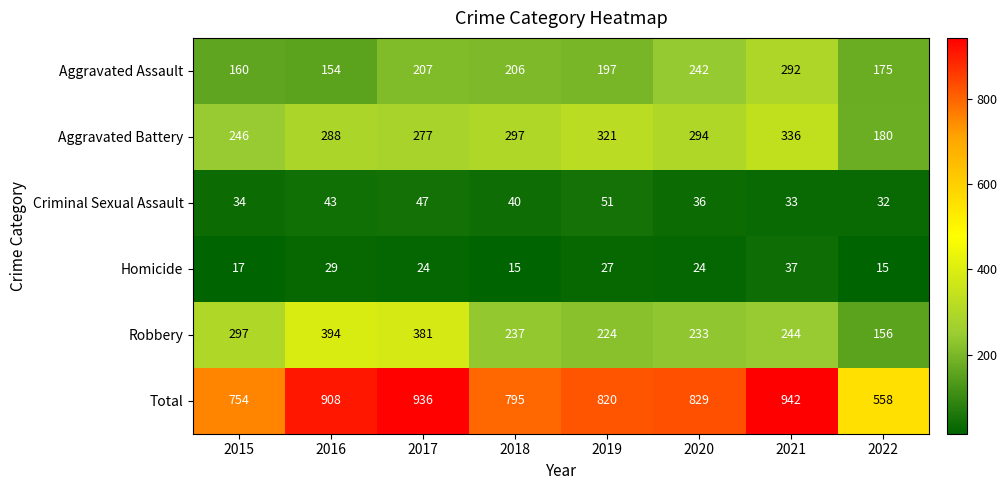

What is the difference between the maximum and minimum values in the Aggravated Battery series?

156